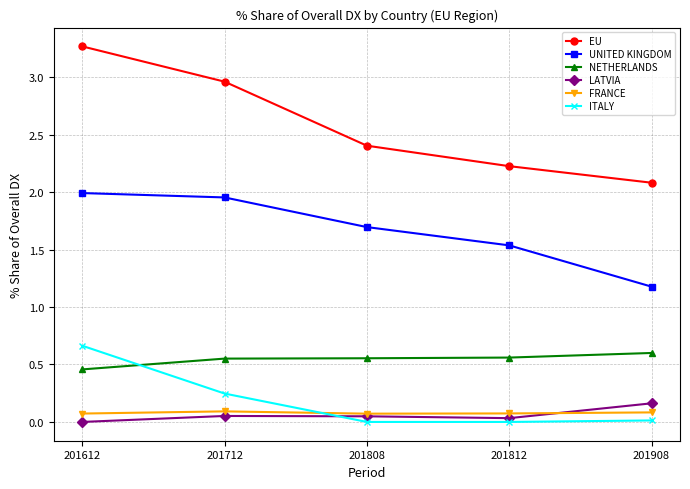

The LATVIA series shows 0.0 at 201612. True or false?

True